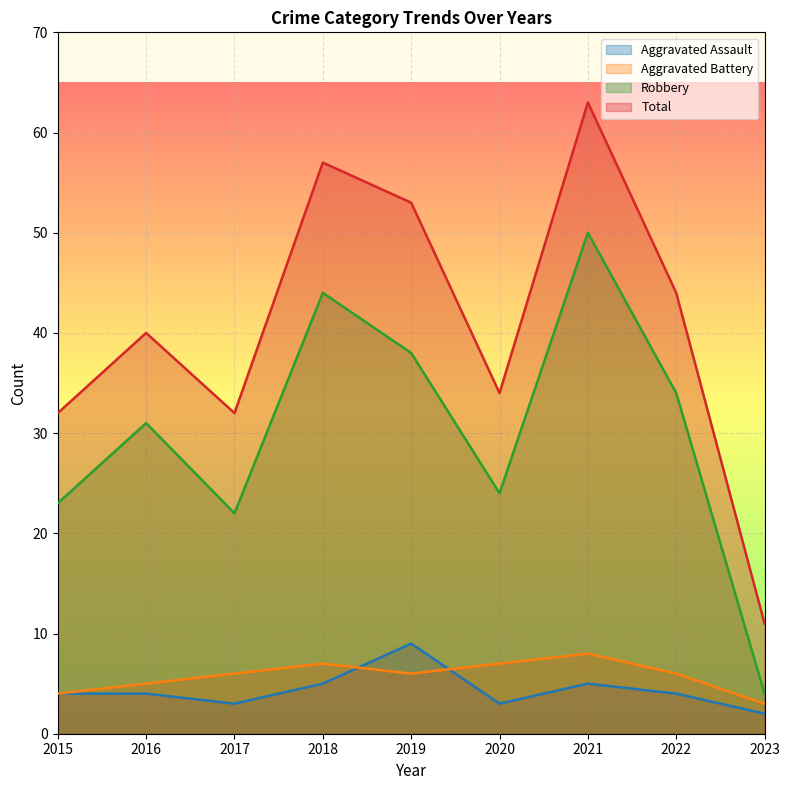

True or false: Robbery has a value of 31 at 2016.

True